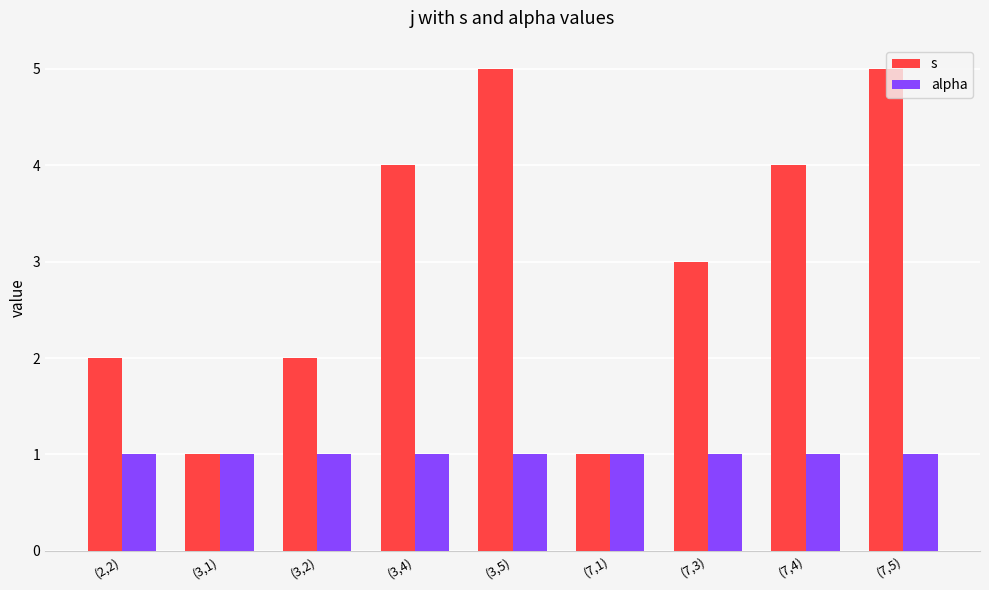

What is the label of the 6th bar from the right?

(3,4)